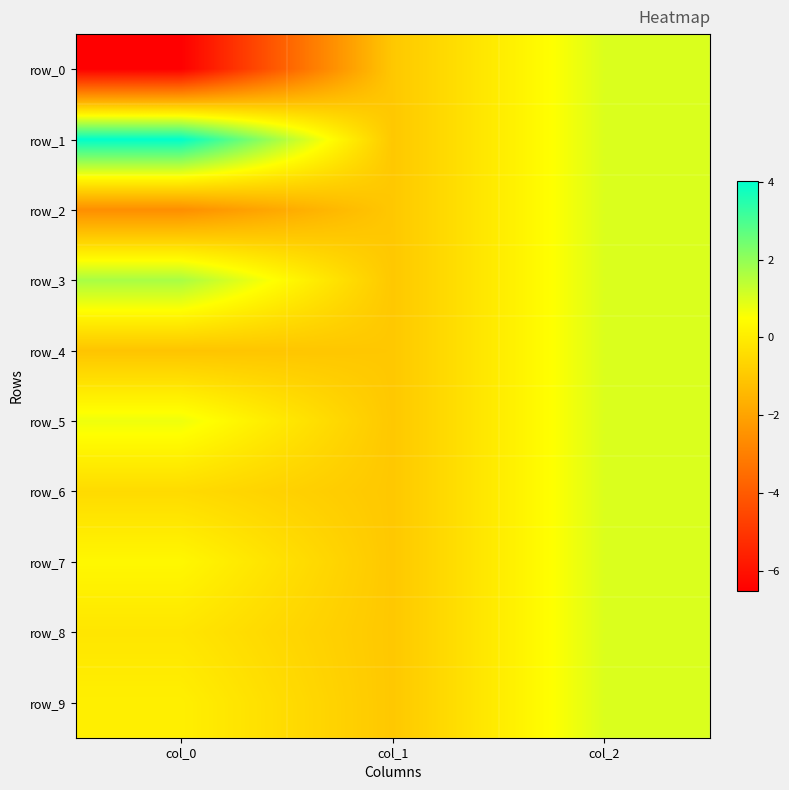

At which category is the sum across all series the highest?

col_2